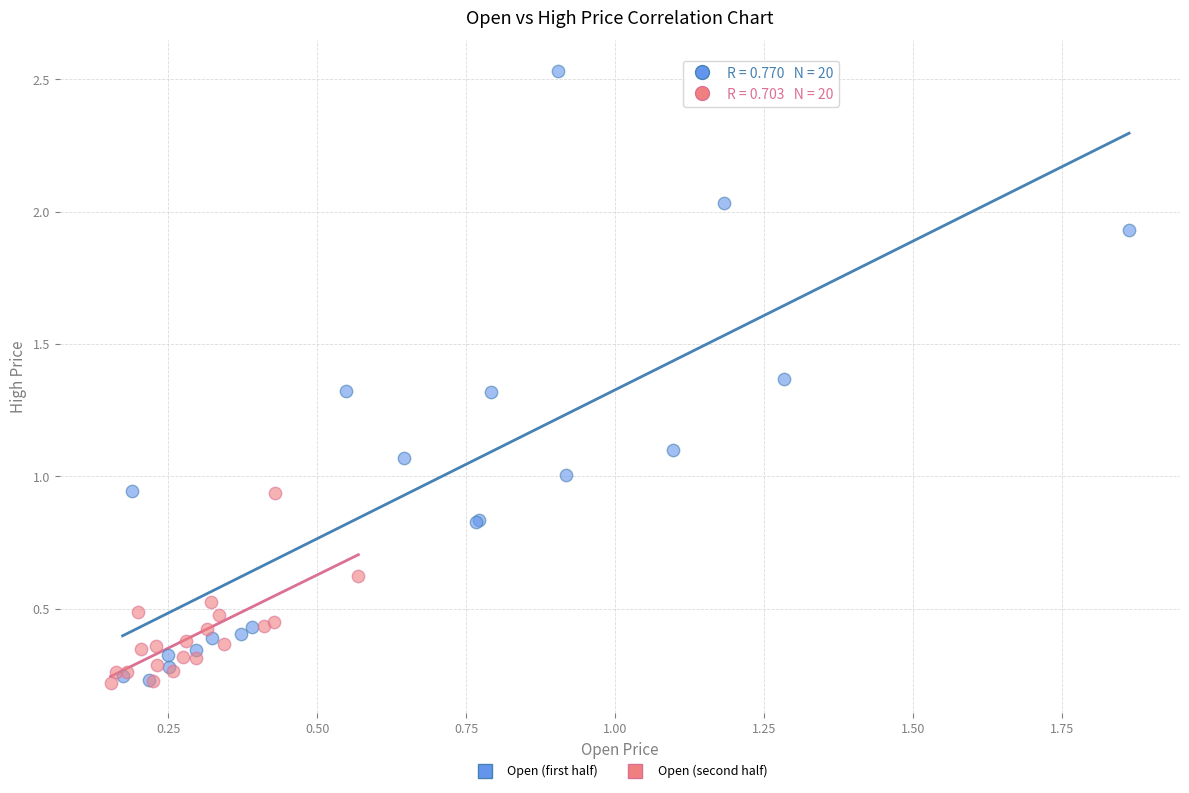

Which series reaches the maximum Y coordinate?

Open (first half)